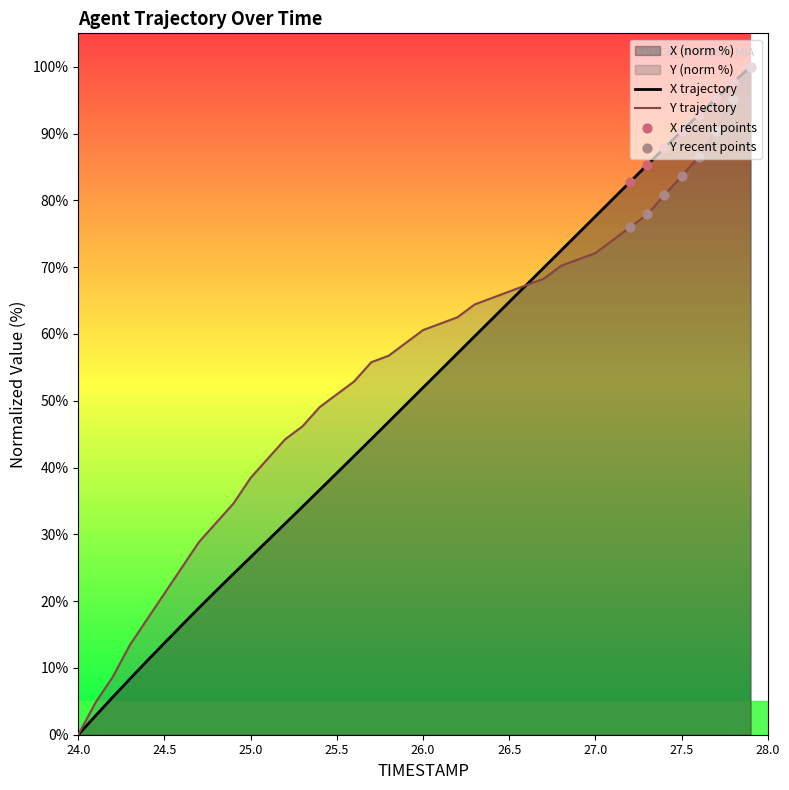

Which series contains the highest Y value?

X